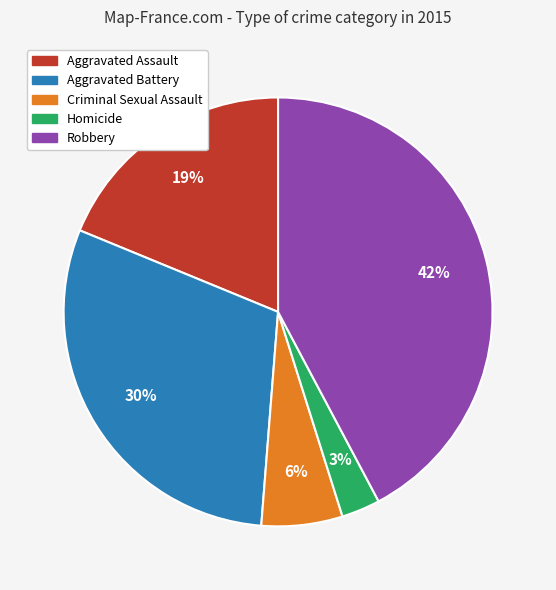

Do Aggravated Assault and Robbery together represent more than half of the pie?

Yes